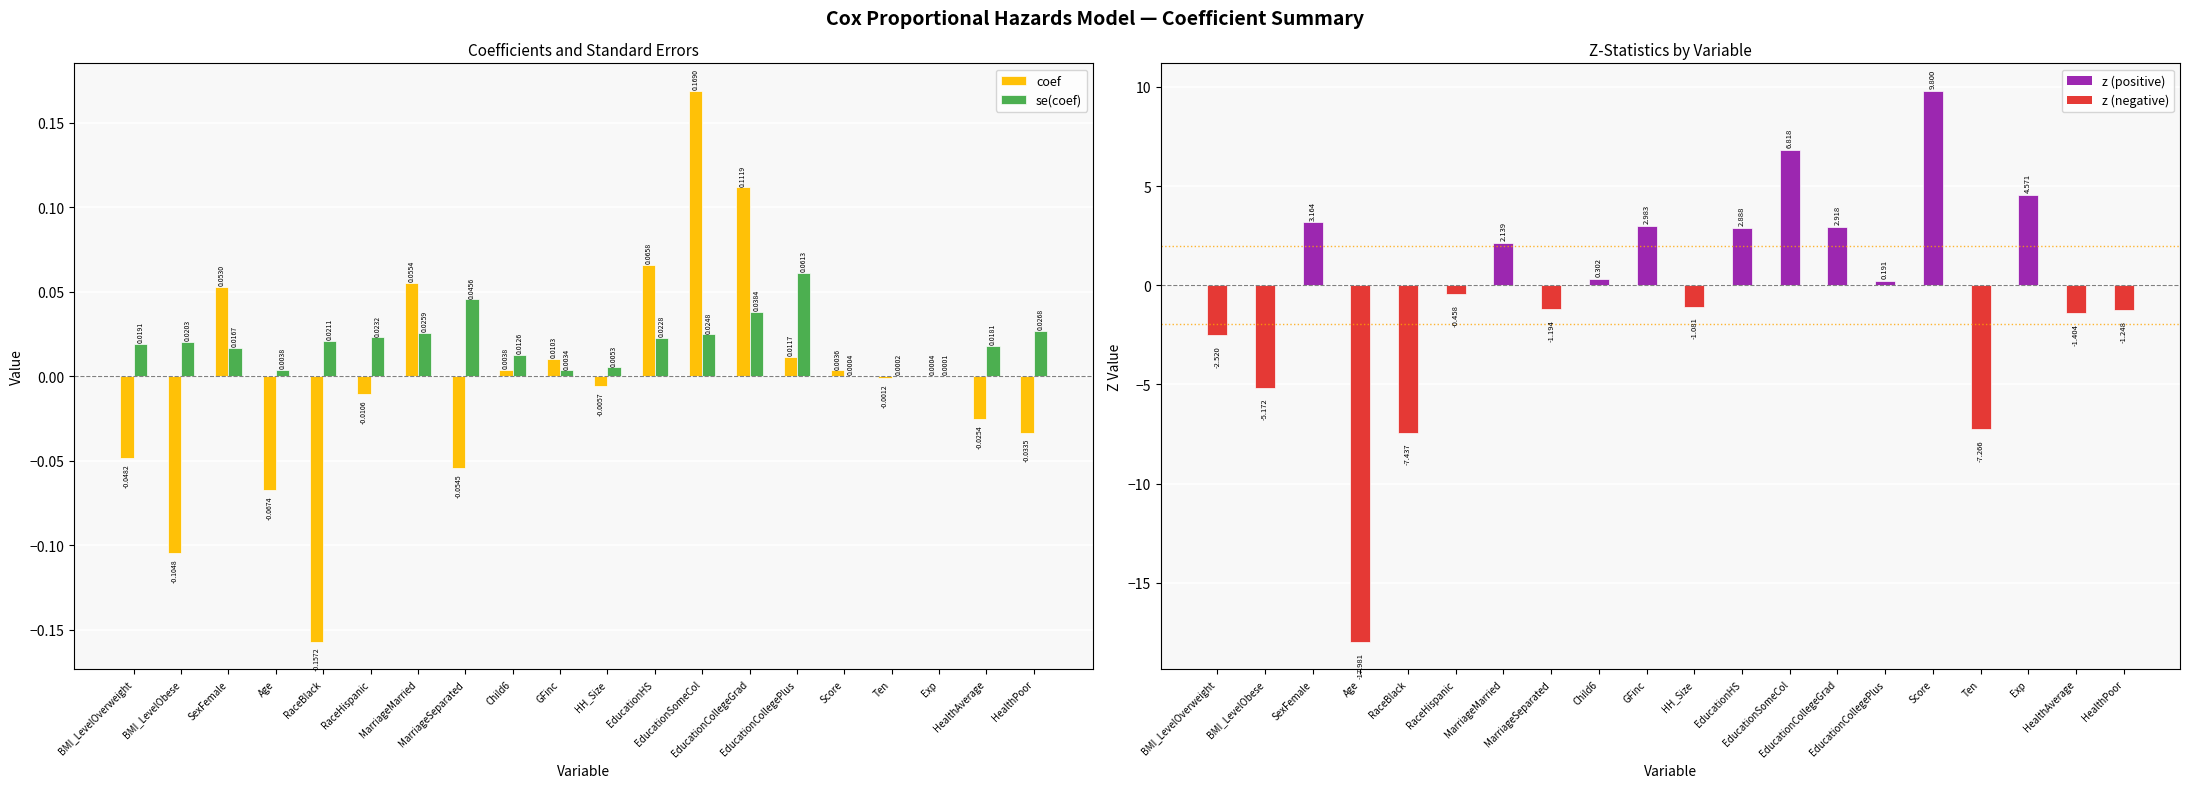

Which category has the highest value in the z series?

Score